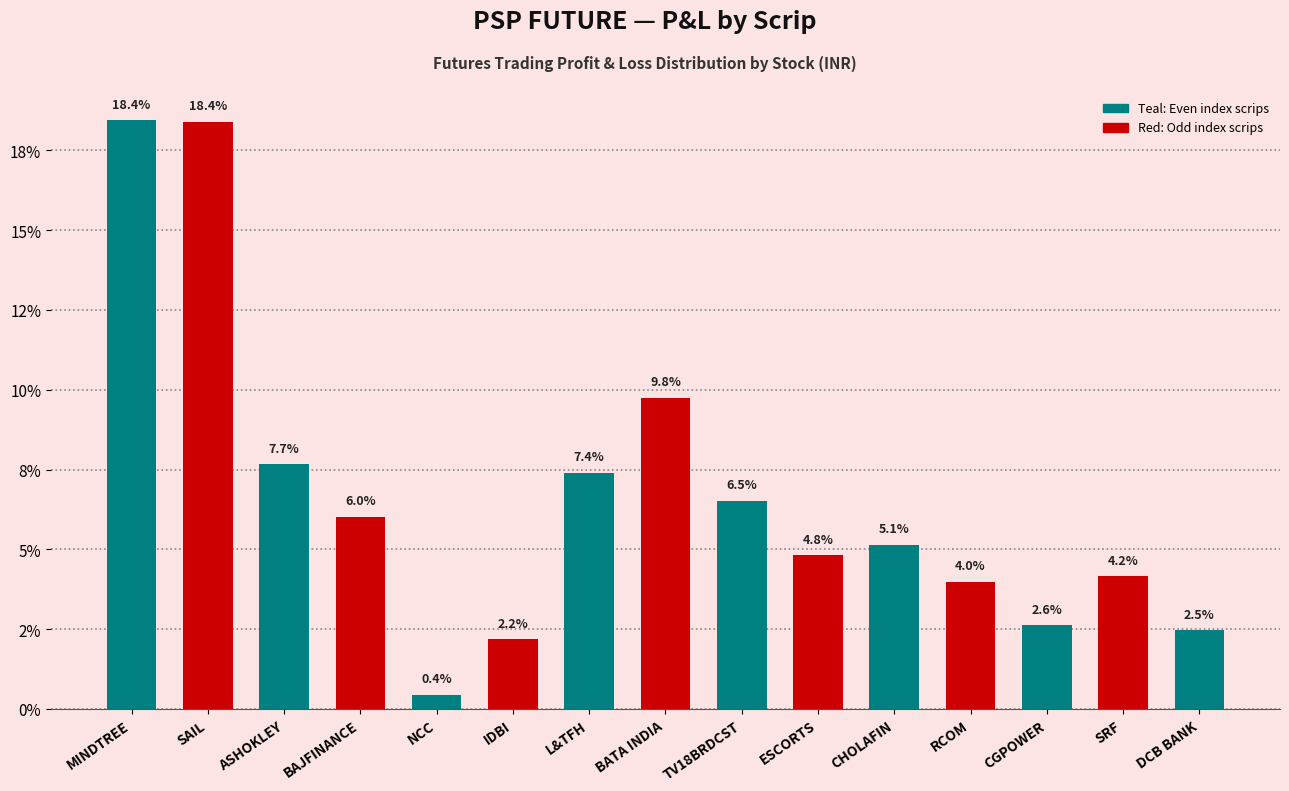

The chart shows a value of 0.7 at NCC. True or false?

False